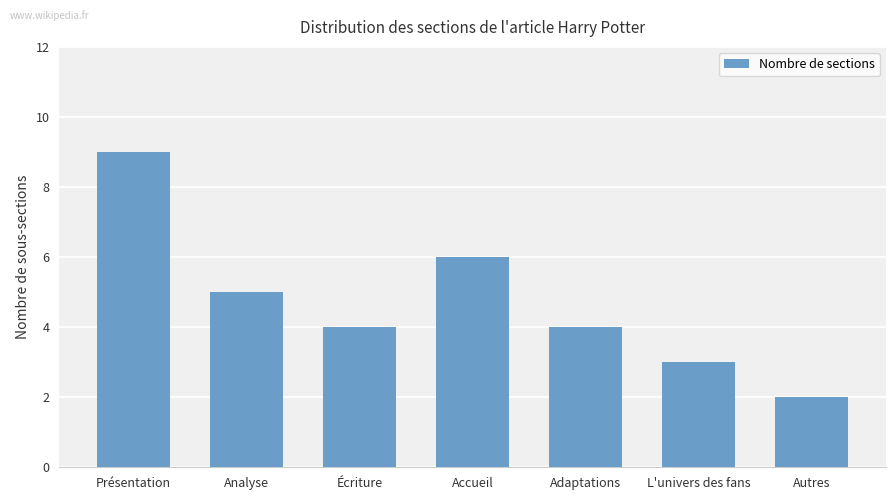

How many bars are there in total?

7